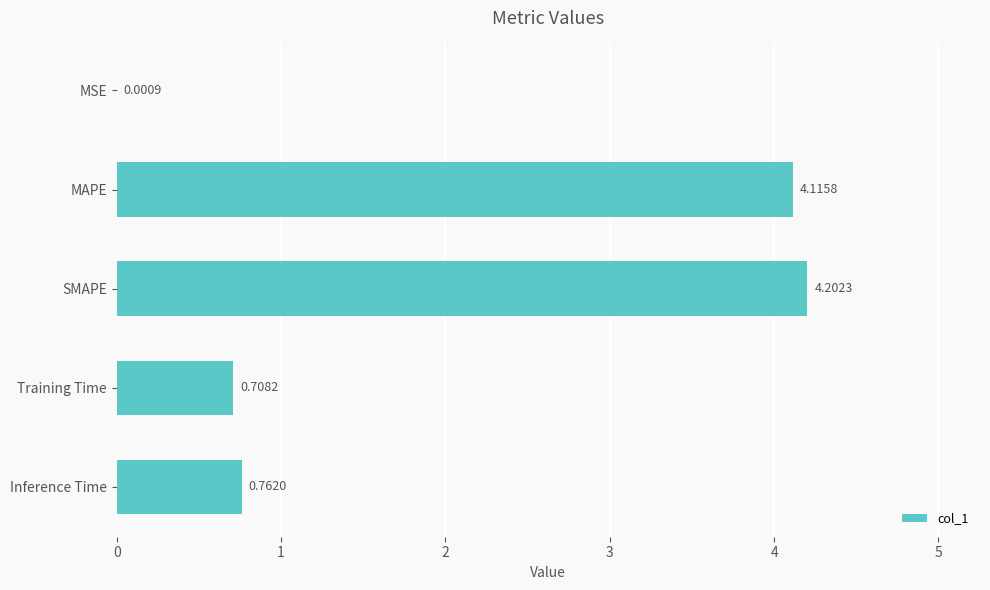

Which label corresponds to the largest value in the chart?

SMAPE